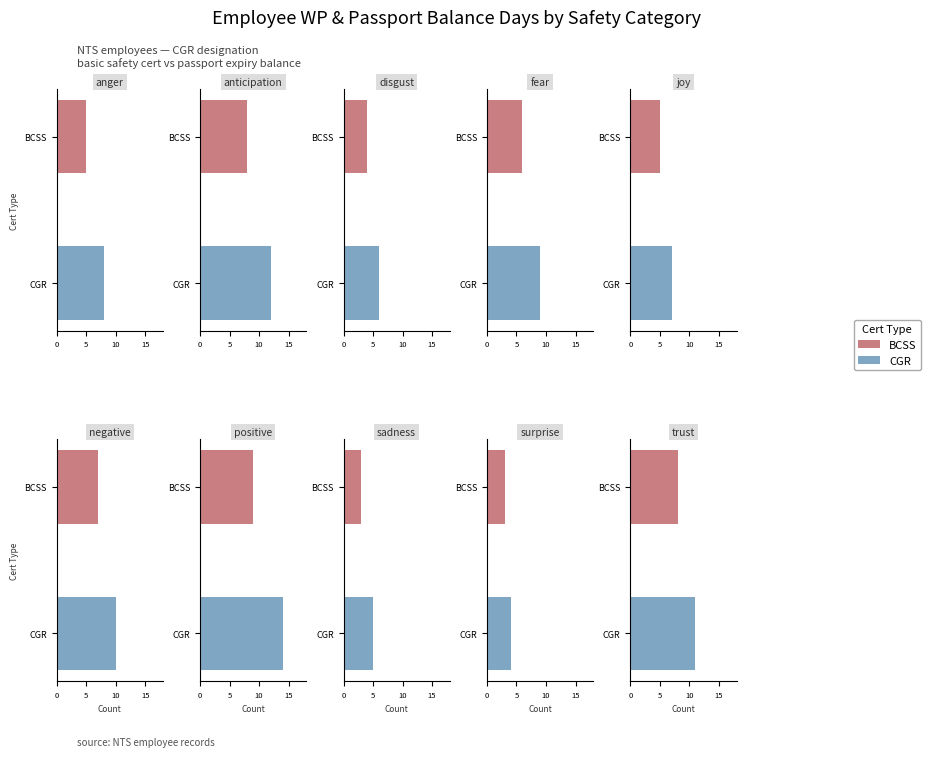

Rank the series by their maximum value, from highest to lowest.

CGR, BCSS